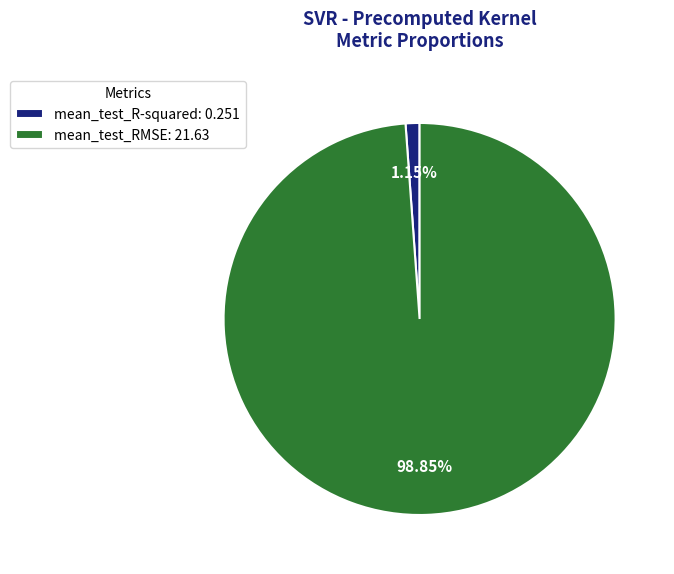

Is there a majority slice in this chart?

Yes